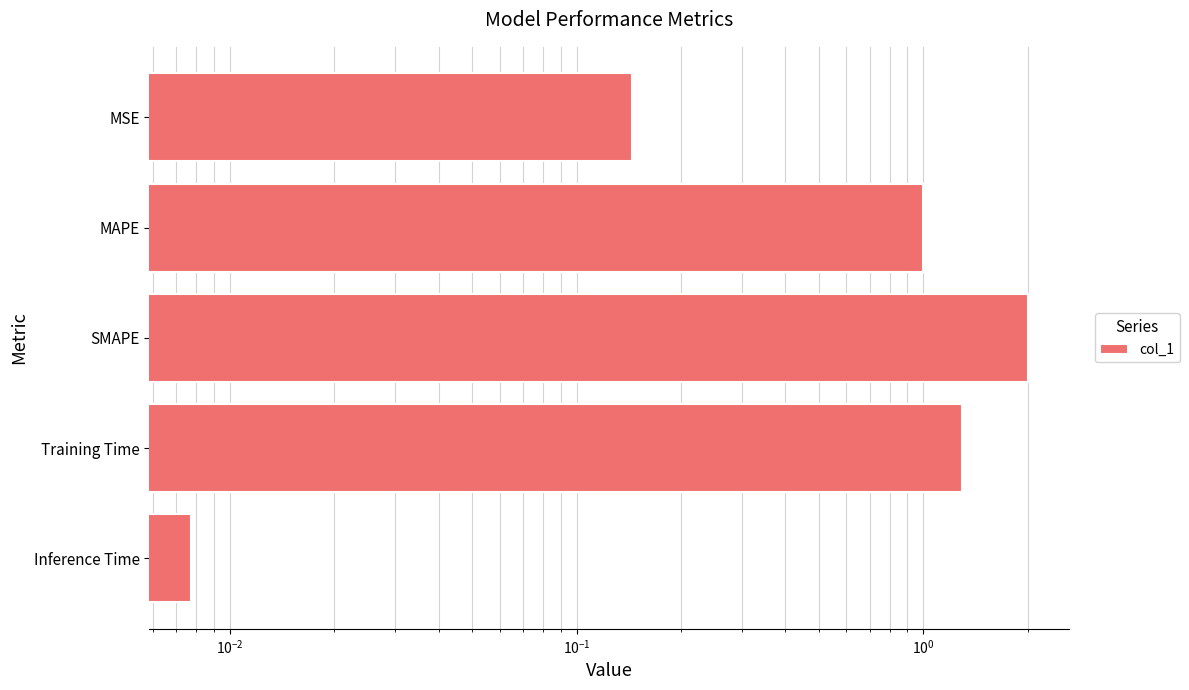

Between Training Time and MAPE, which is larger?

Training Time